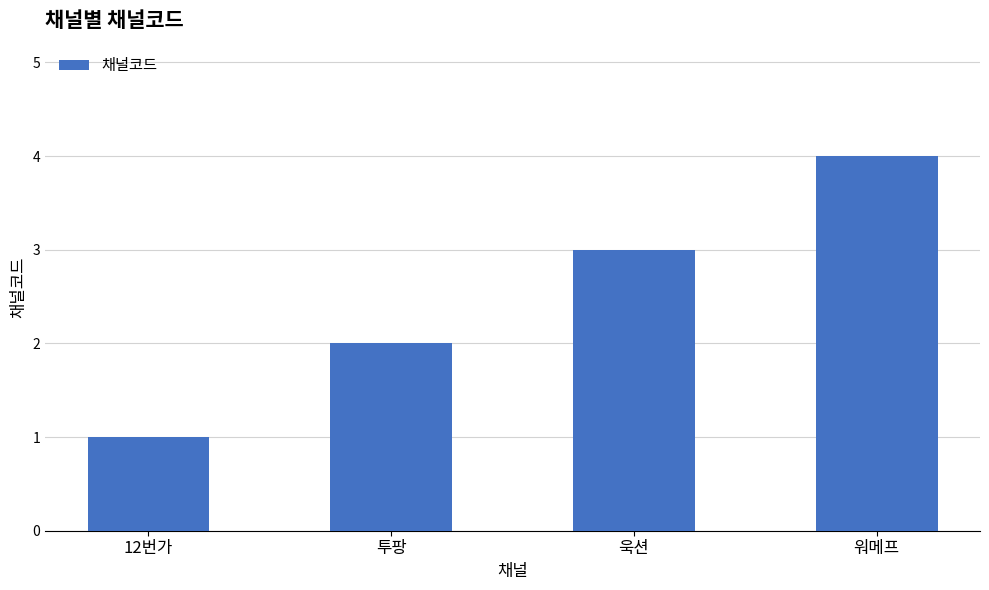

Read the value at 워메프.

4